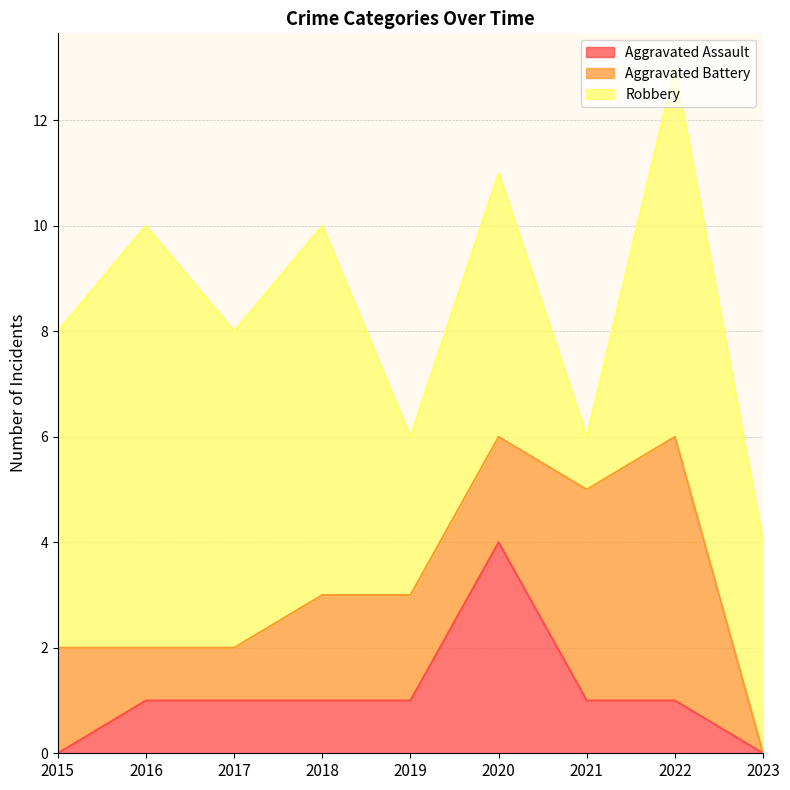

Where do Robbery and Aggravated Battery first cross each other?

2020 and 2021